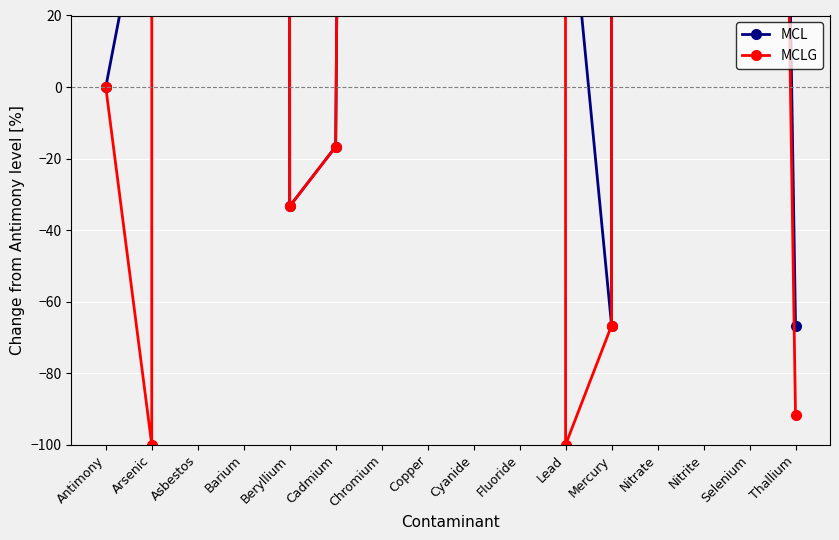

What is the difference between the maximum and second lowest values in the MCLG series?

166666.7